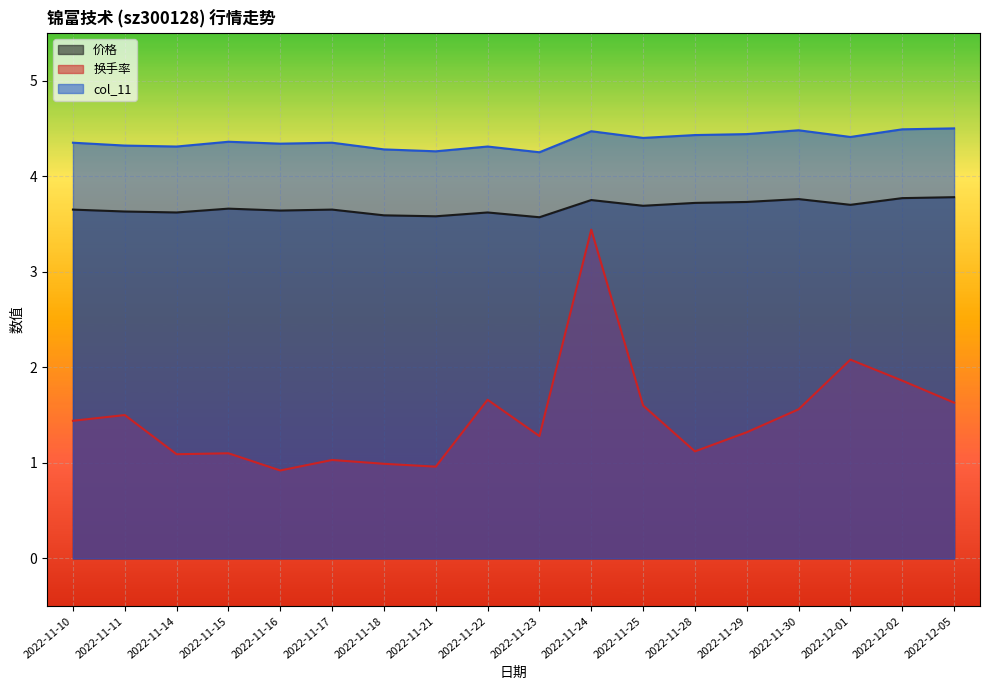

True or false: 价格 and 换手率 intersect in this chart.

False